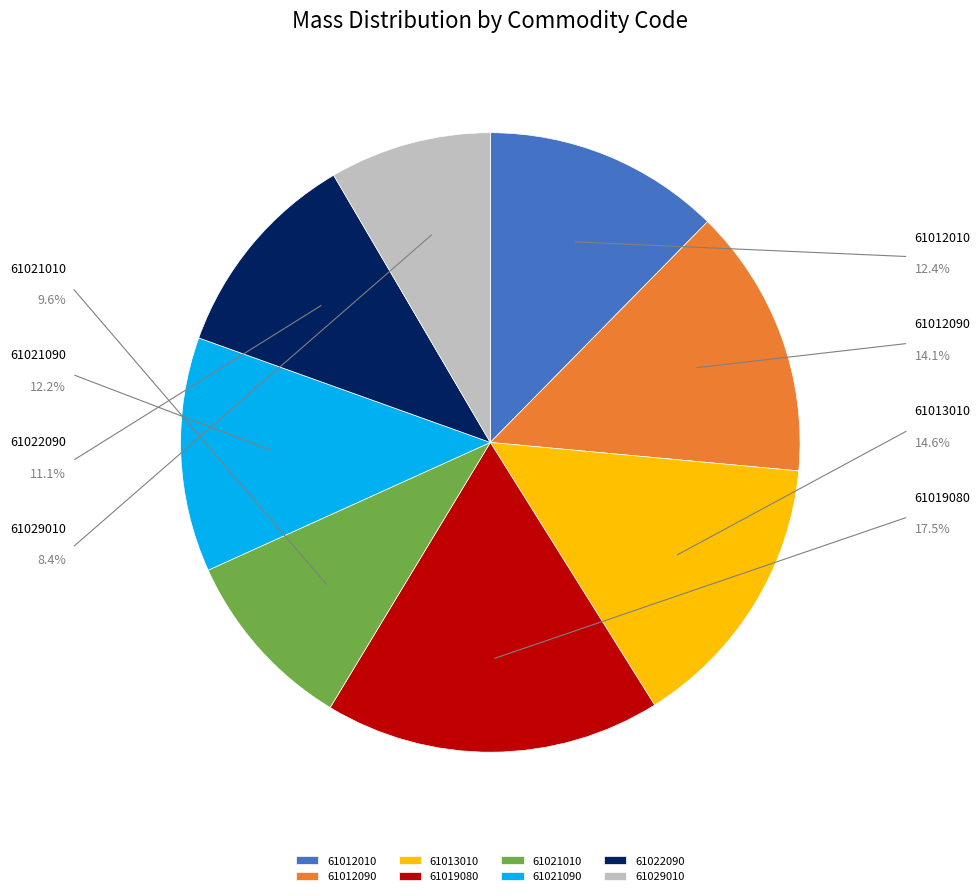

Between 61021090 and 61019080, which is larger?

61019080